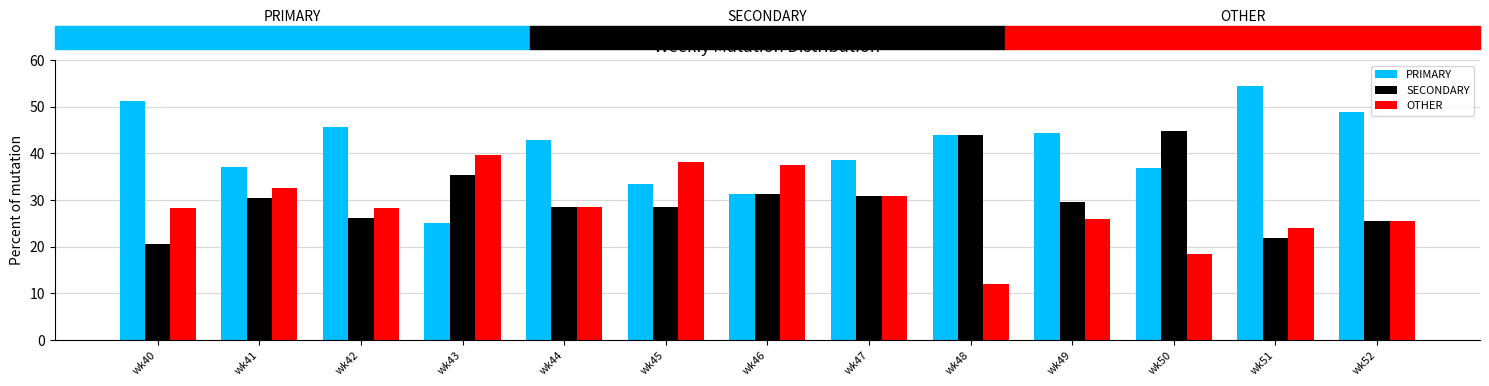

Is it true that OTHER equals 32.6 at wk41?

True